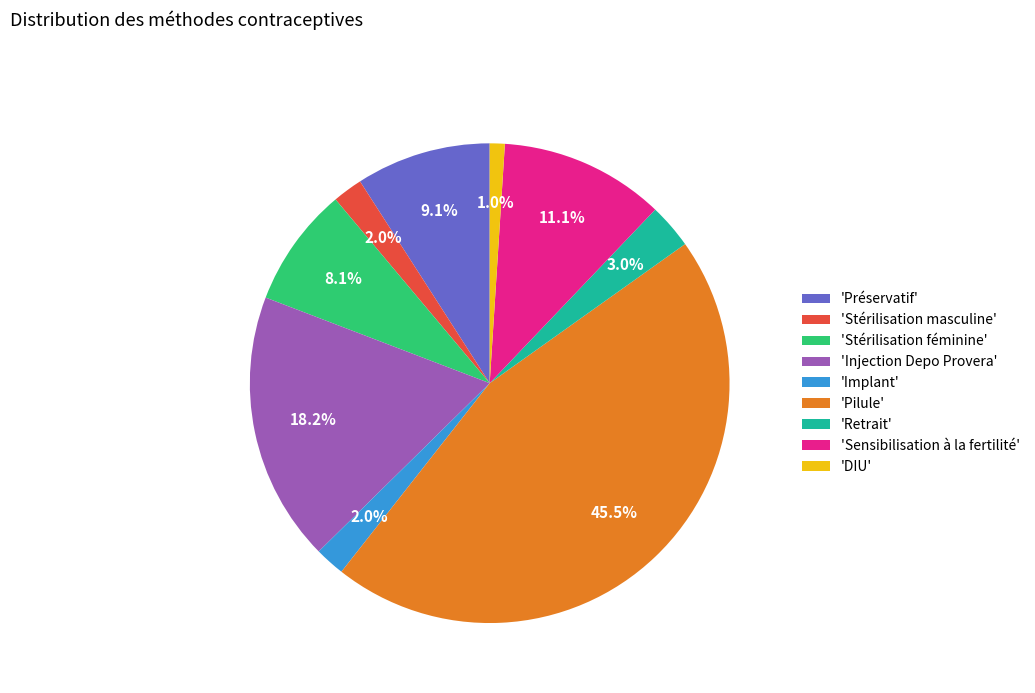

Is the sum of 'Pilule' and 'Retrait' greater than half?

No